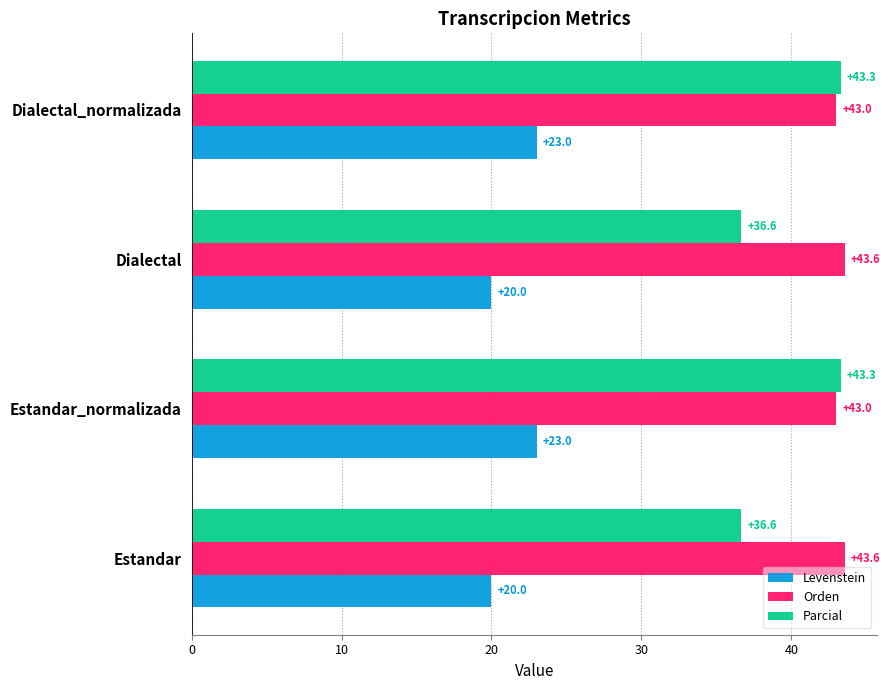

What value does the Orden series have at Dialectal?

43.6